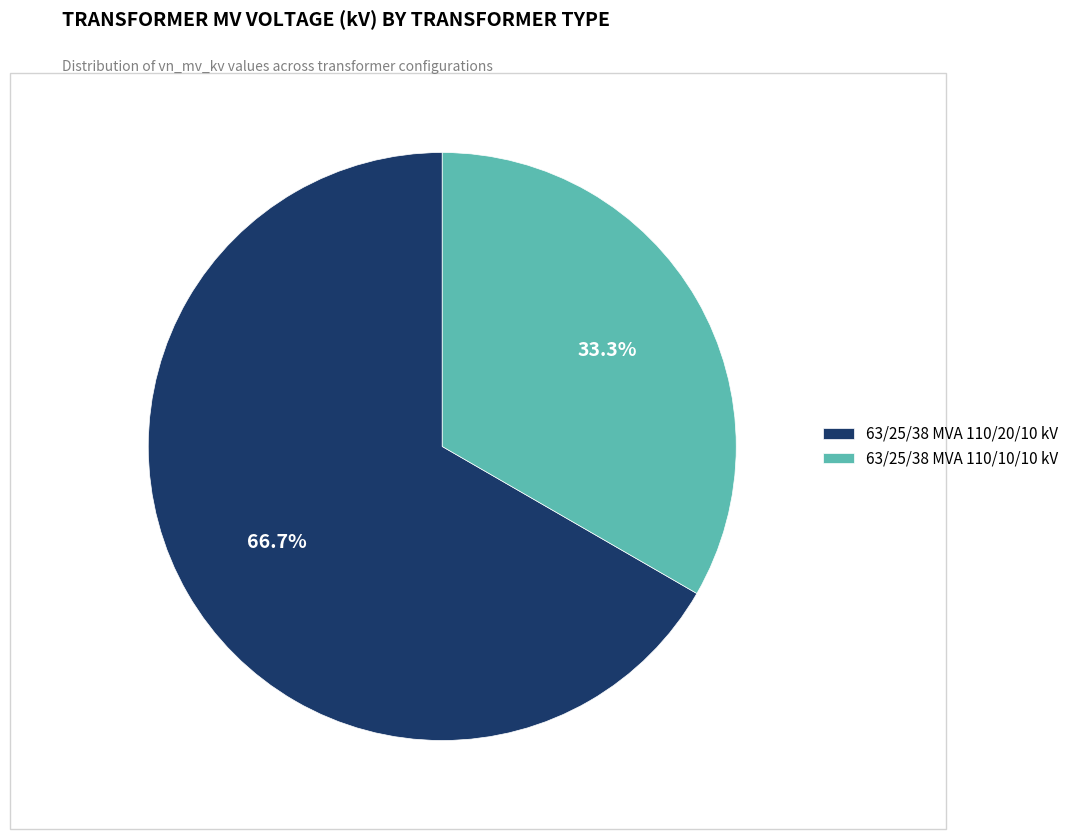

To the nearest percent, what is the combined percentage of 63/25/38 MVA 110/20/10 kV and 63/25/38 MVA 110/10/10 kV?

100%